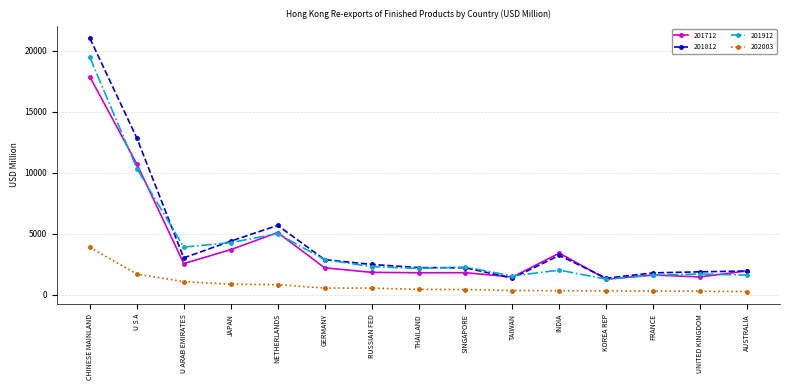

Which series has the widest spread of values?

201812